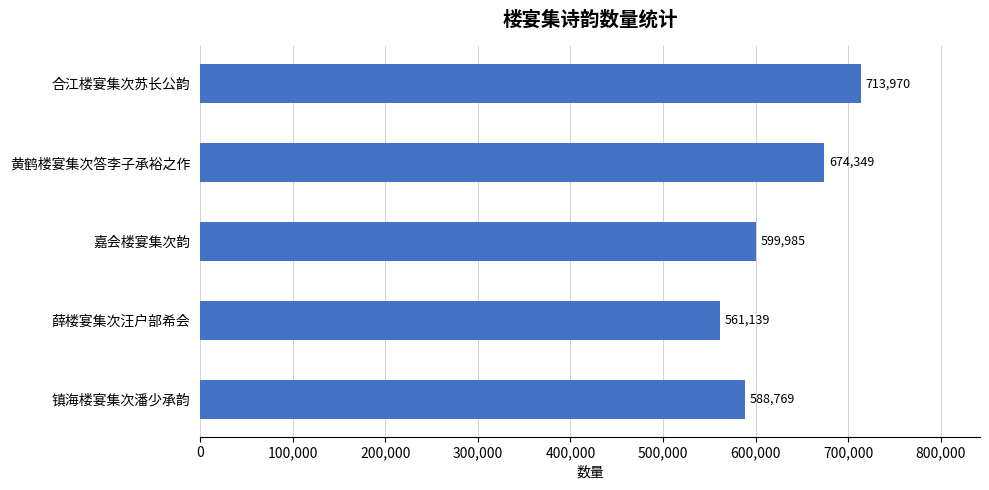

What is the smallest value displayed?

561139